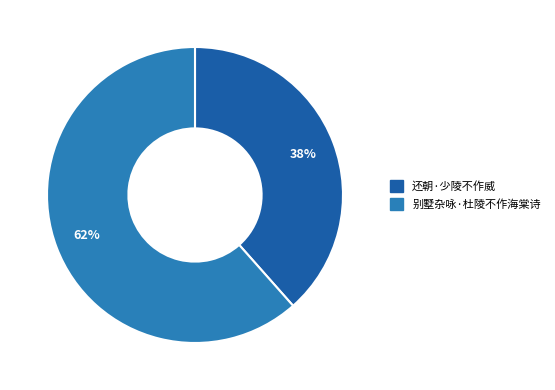

To the nearest percent, what is the combined percentage of 别墅杂咏·杜陵不作海棠诗 and 还朝·少陵不作威?

100%